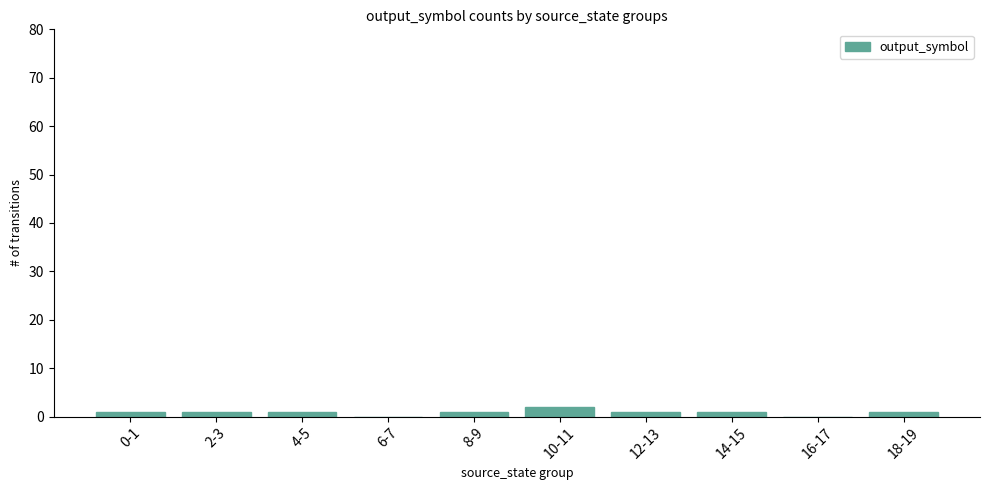

Reading left to right, extract all data points from this chart.

1	1	1	0	1	2	1	1	0	1